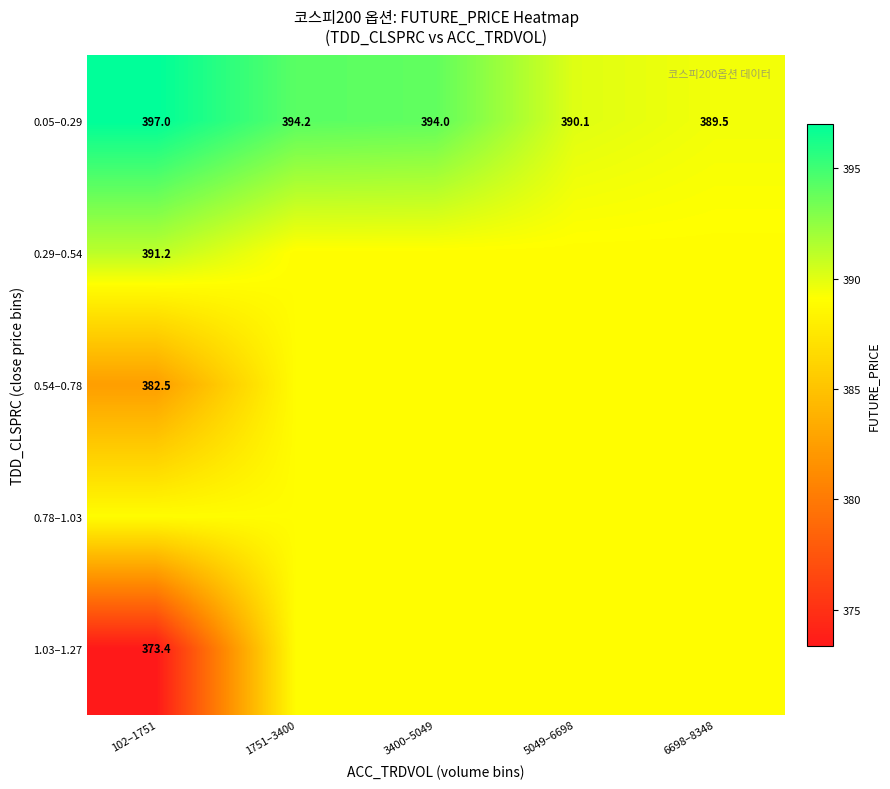

Count the number of data series in this chart.

5